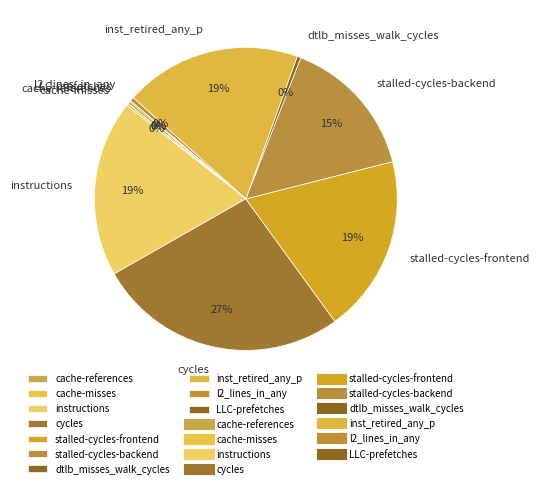

What is the largest slice in the pie chart?

cycles